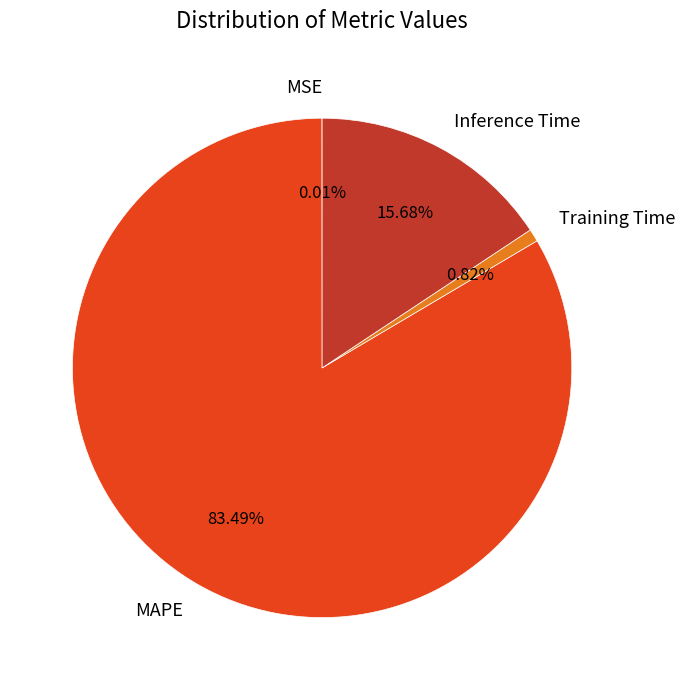

True or false: Inference Time accounts for 16% of the total.

True